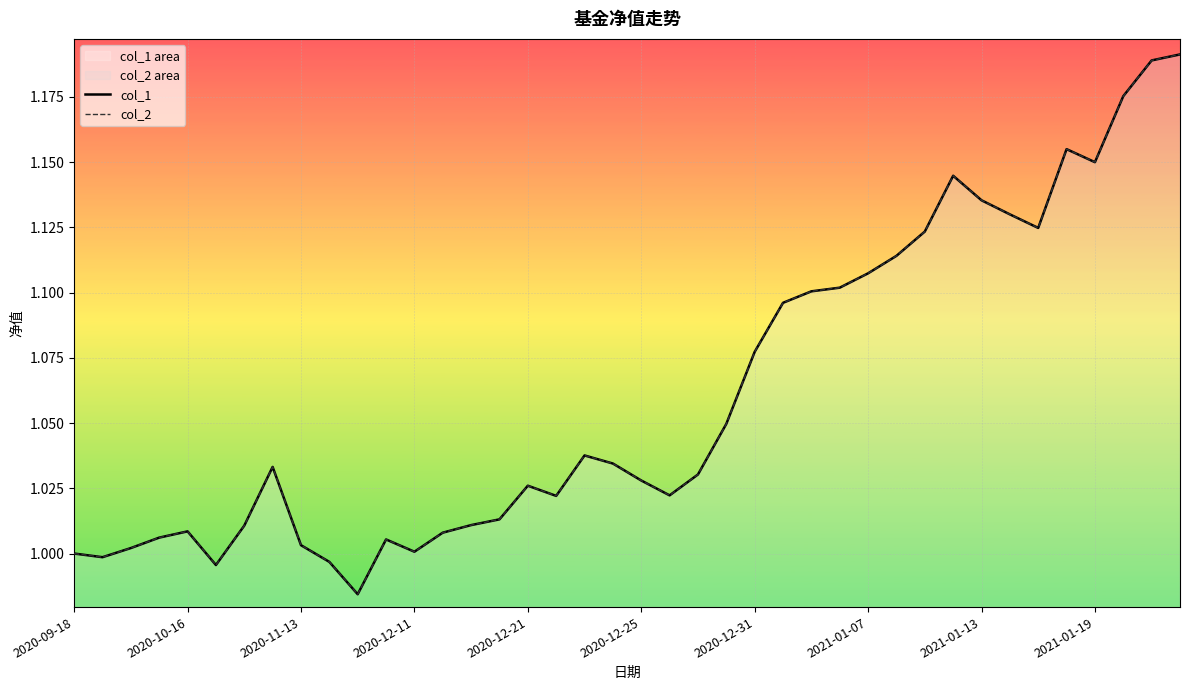

What is the greatest value displayed?

1.2